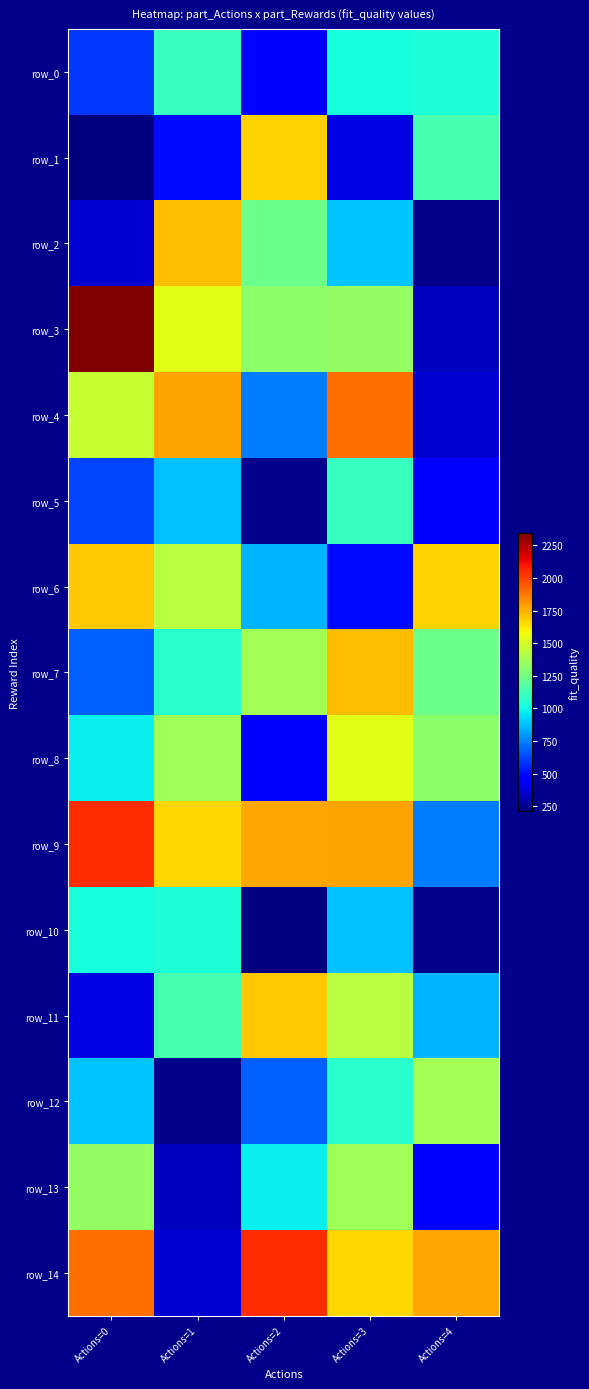

Rank the series by their maximum value, from highest to lowest.

row_3, row_9, row_14, row_4, row_2, row_7, row_6, row_11, row_1, row_8, row_12, row_13, row_0, row_5, row_10